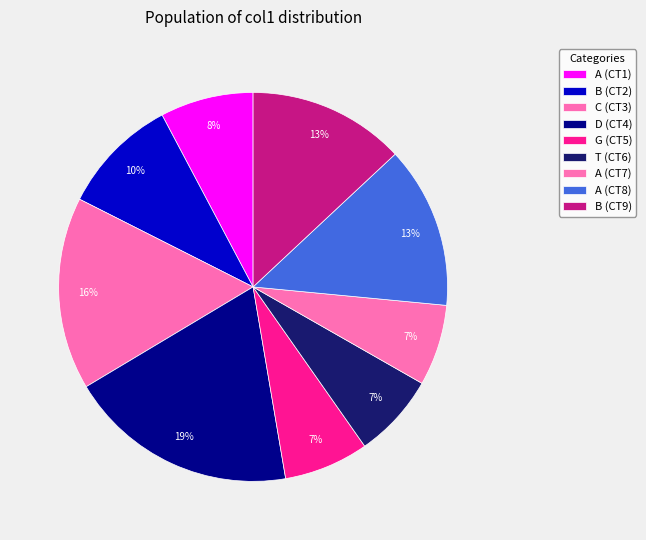

To the nearest percent, what is the difference between the largest and smallest slice percentages?

12%